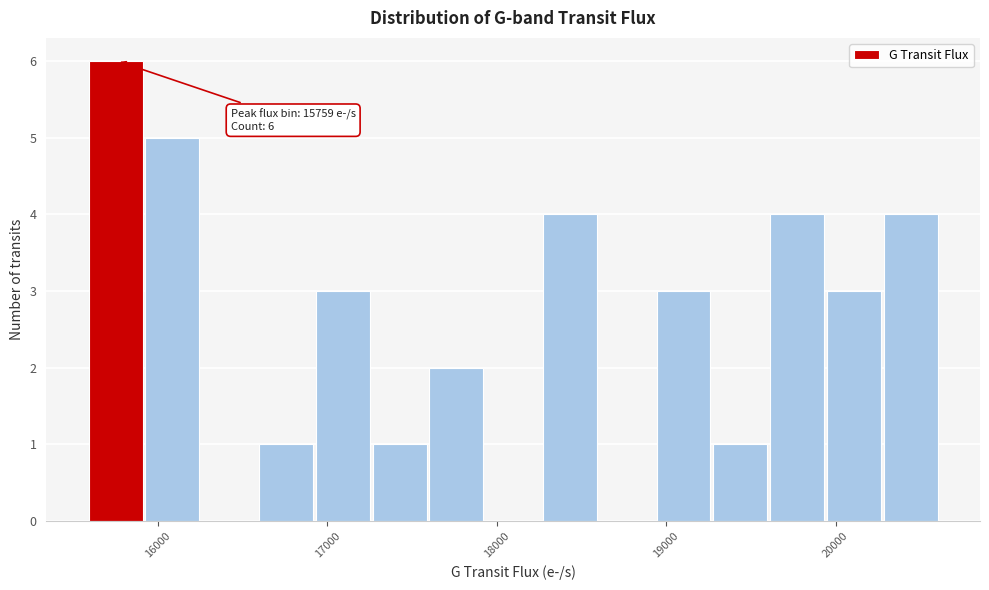

Read against the x-axis, roughly where is the centre of the tallest bar?

15800